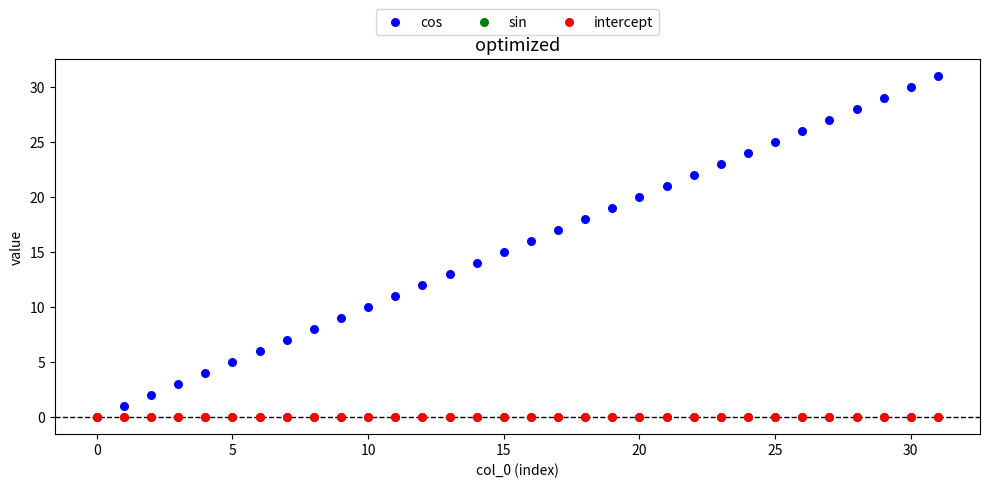

What are all the series names shown in the legend?

cos, sin, intercept